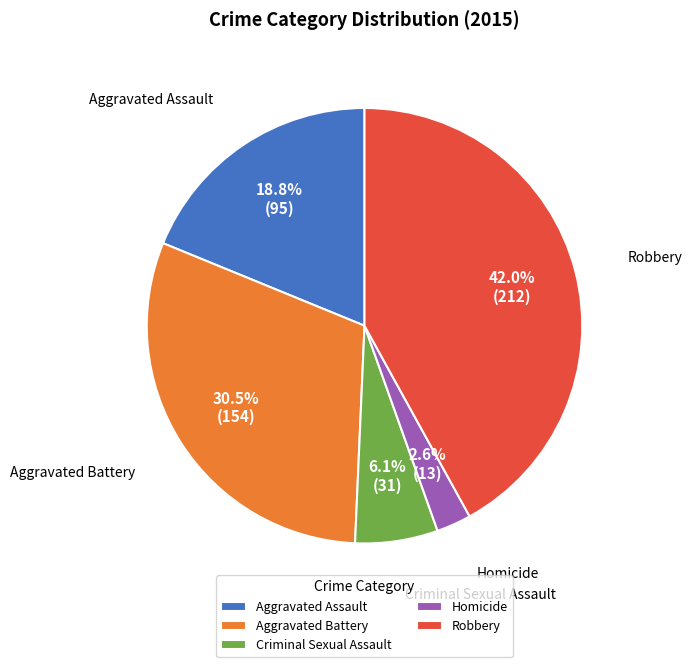

Between Aggravated Battery and Aggravated Assault, which is larger?

Aggravated Battery